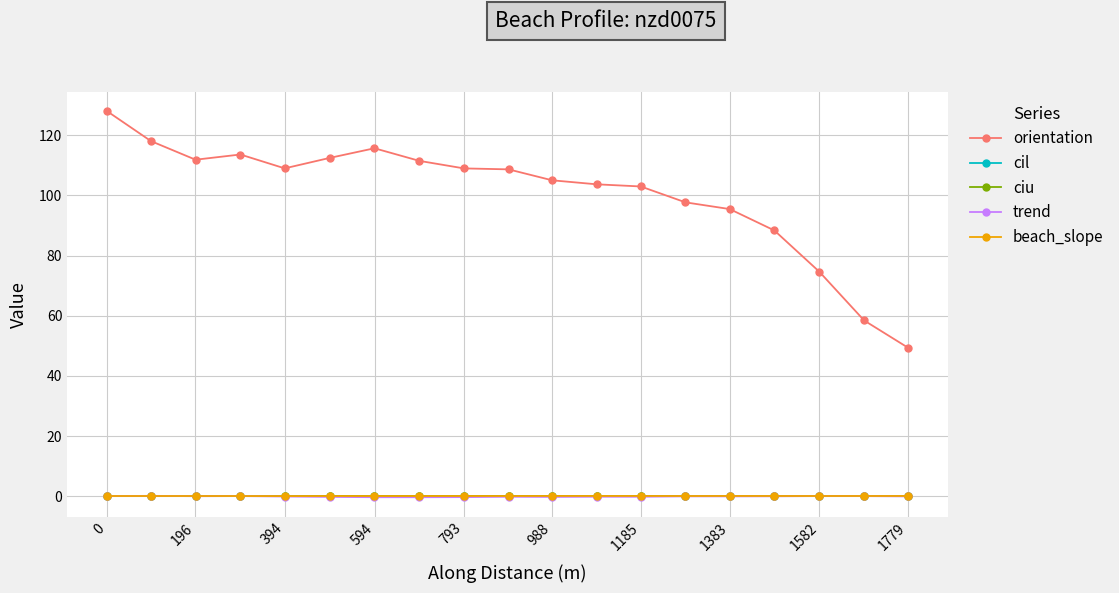

Which series has the largest total across all categories?

orientation